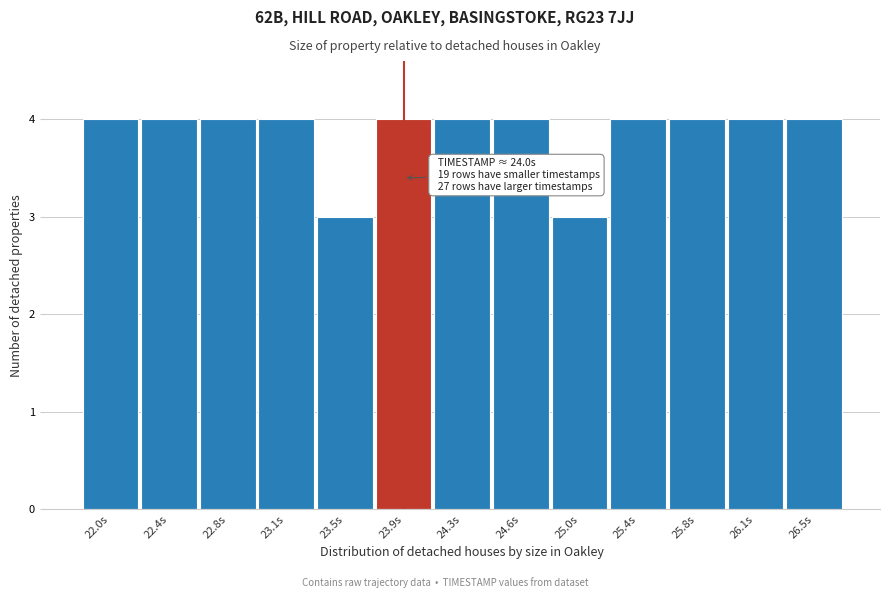

Reading right to left, what are all the values shown in this chart?

26.5s=4	26.1s=4	25.8s=4	25.4s=4	25.0s=3	24.6s=4	24.3s=4	23.9s=4	23.5s=3	23.1s=4	22.8s=4	22.4s=4	22.0s=4